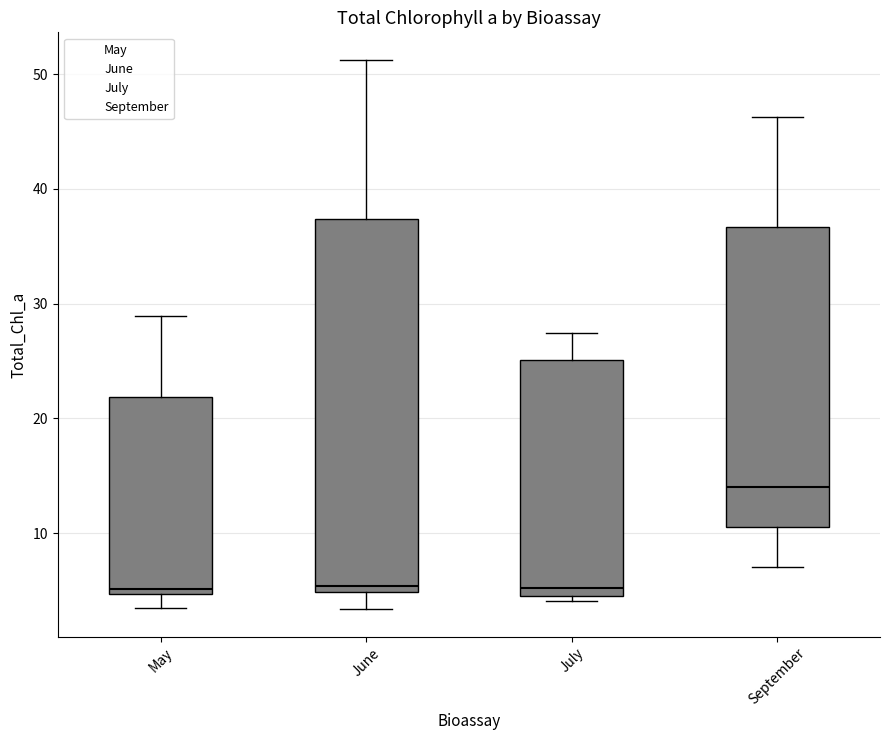

Where does the lower whisker of the box for June end on the y-axis? The values are not printed on the chart, so give them approximately, as read against the axis.

3